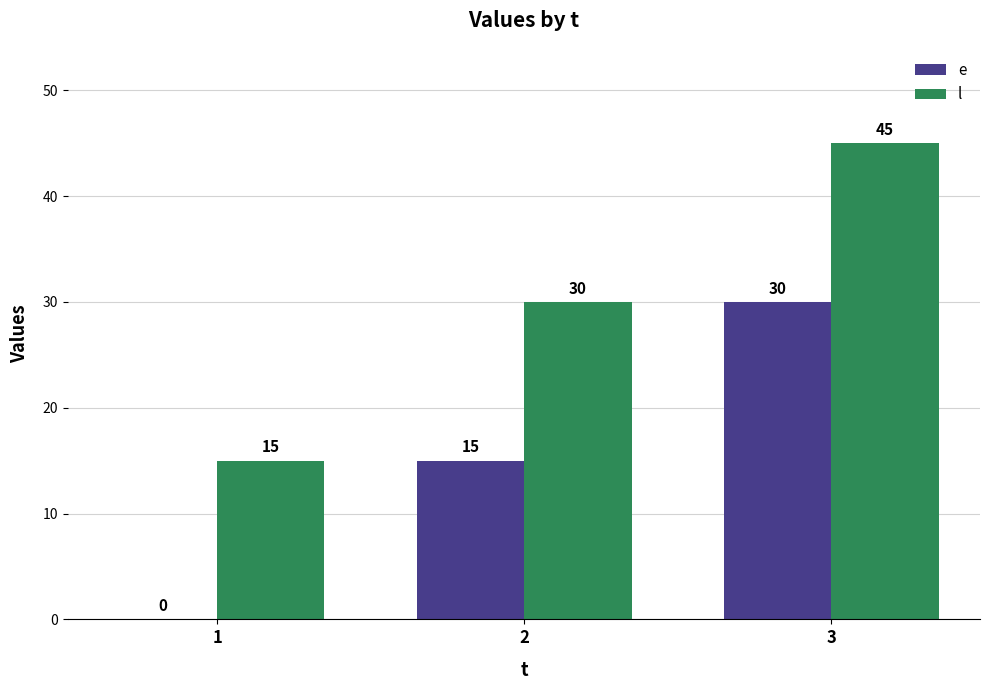

Are the bars horizontal?

No